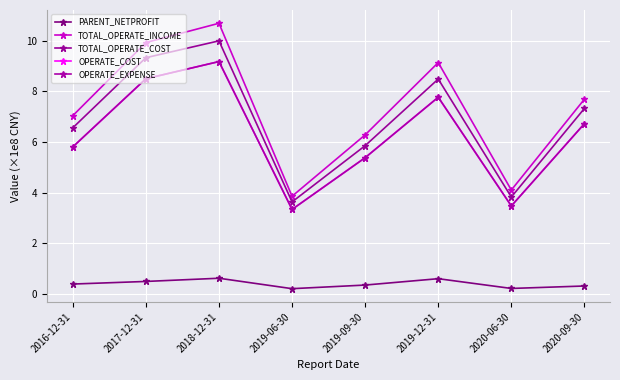

True or false: TOTAL_OPERATE_INCOME and PARENT_NETPROFIT cross at least once.

False